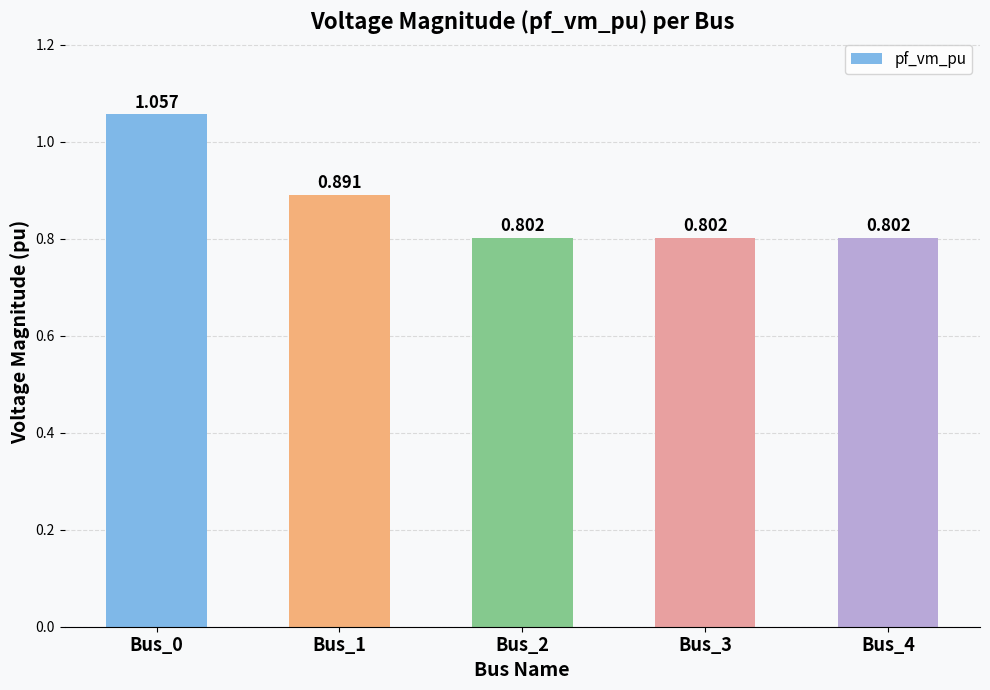

What is the change in value from Bus_0 to Bus_4?

-0.3